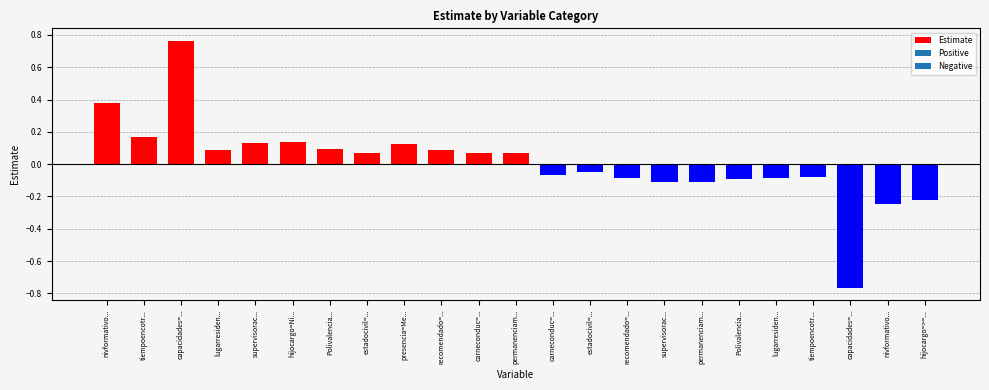

What is the label of the 3rd bar from the left?

capacidades=...